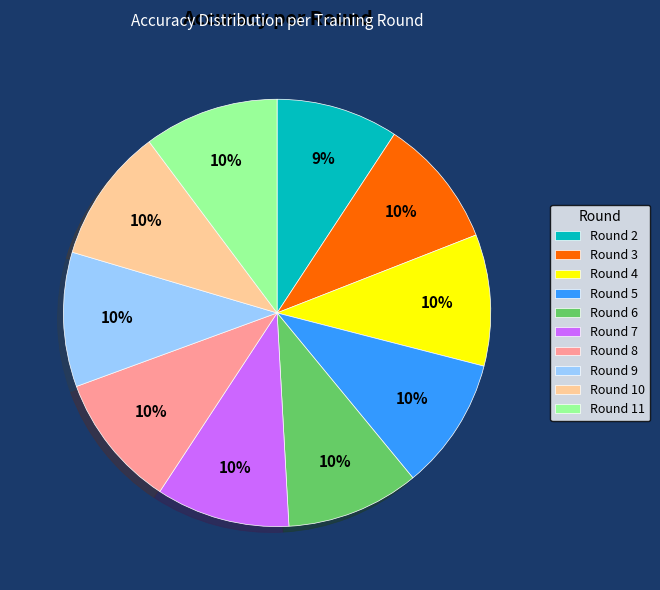

What percentage is the Round 10 slice, to the nearest percent?

10%